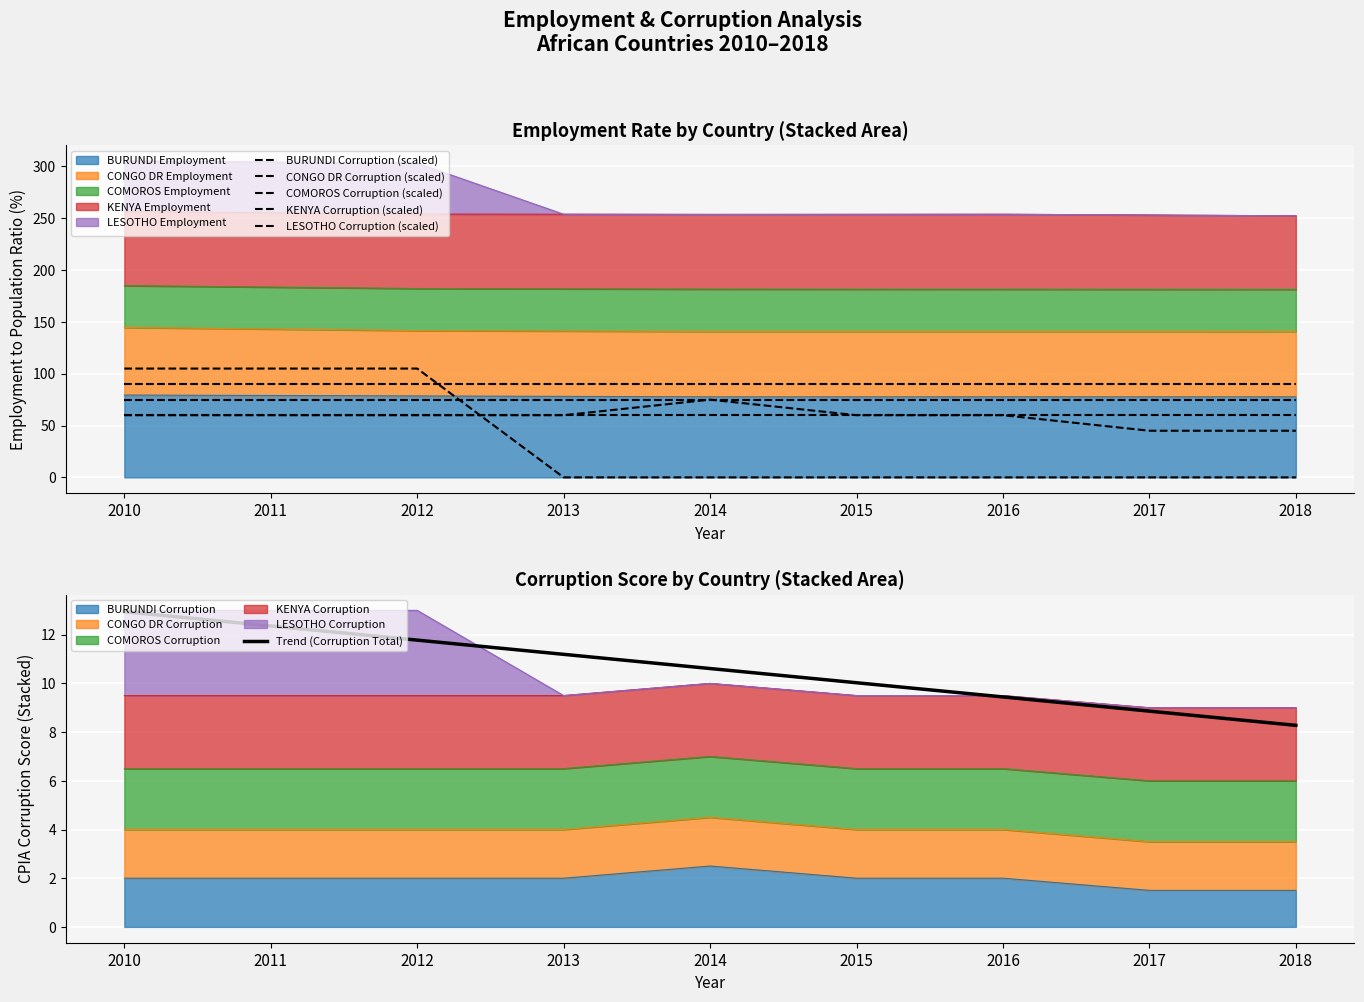

Is it true that LESOTHO Corruption (scaled) equals -67.7 at 2013?

False